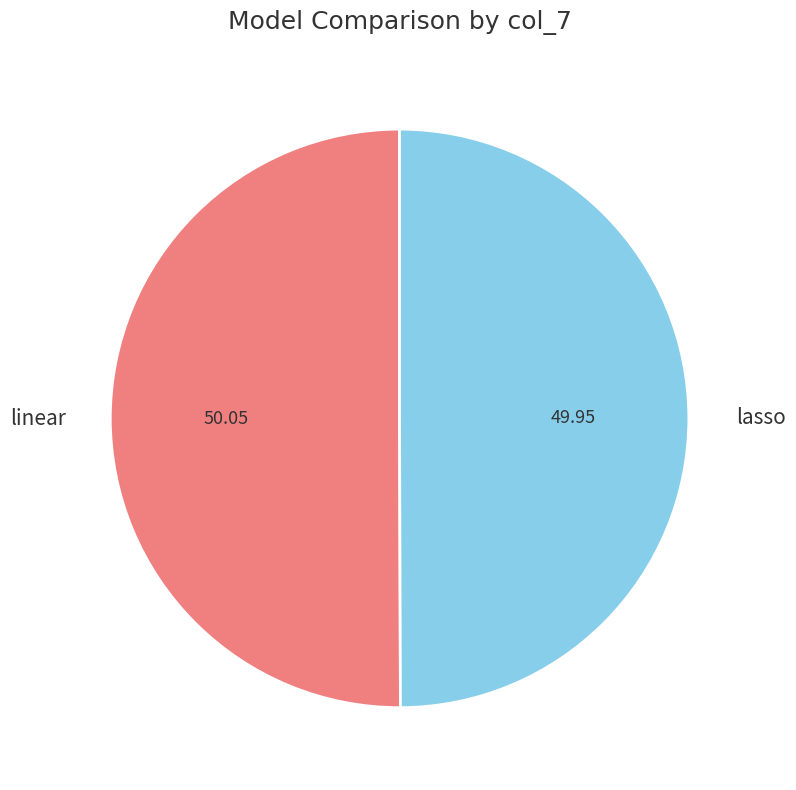

What is the ratio of the value at linear to the value at lasso?

1.0